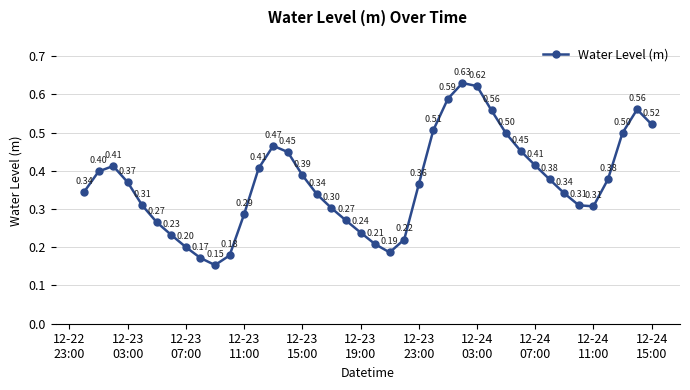

What is the average value?

0.4